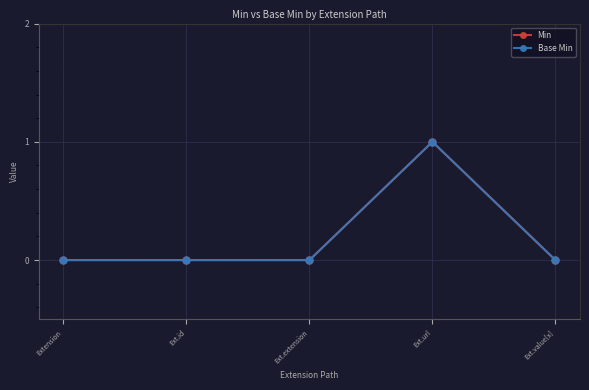

Reading left to right, what are all the values shown in this chart?

Min: Extension=0	Ext.id=0	Ext.extension=0	Ext.url=1	Ext.value[x]=0
Base Min: Extension=0	Ext.id=0	Ext.extension=0	Ext.url=1	Ext.value[x]=0